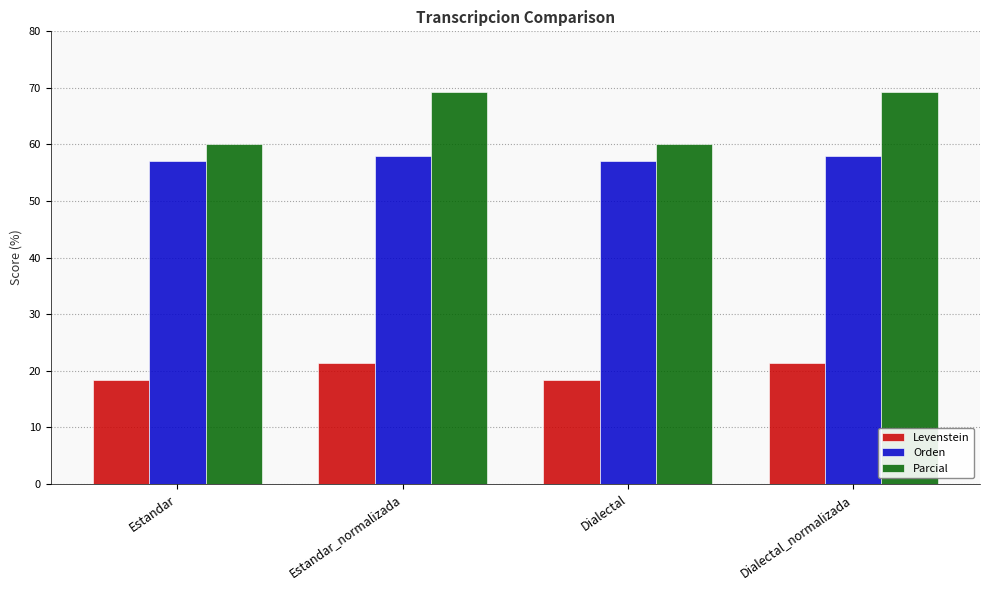

Reading left to right, extract all data points from this chart.

Levenstein: 18.4	21.3	18.4	21.3
Orden: 57.1	57.9	57.1	57.9
Parcial: 60.0	69.2	60.0	69.2